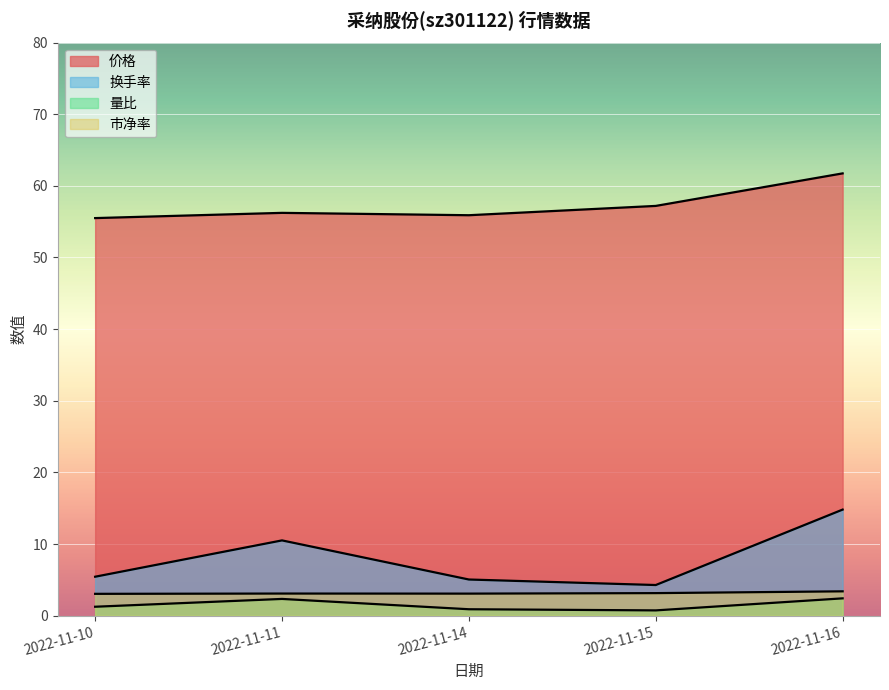

Reading right to left, what are all the values shown in this chart?

价格: 61.7	57.2	55.9	56.2	55.5
量比: 2.4	0.7	0.9	2.3	1.2
换手率: 14.8	4.3	5.0	10.5	5.4
市净率: 3.4	3.1	3.1	3.1	3.0